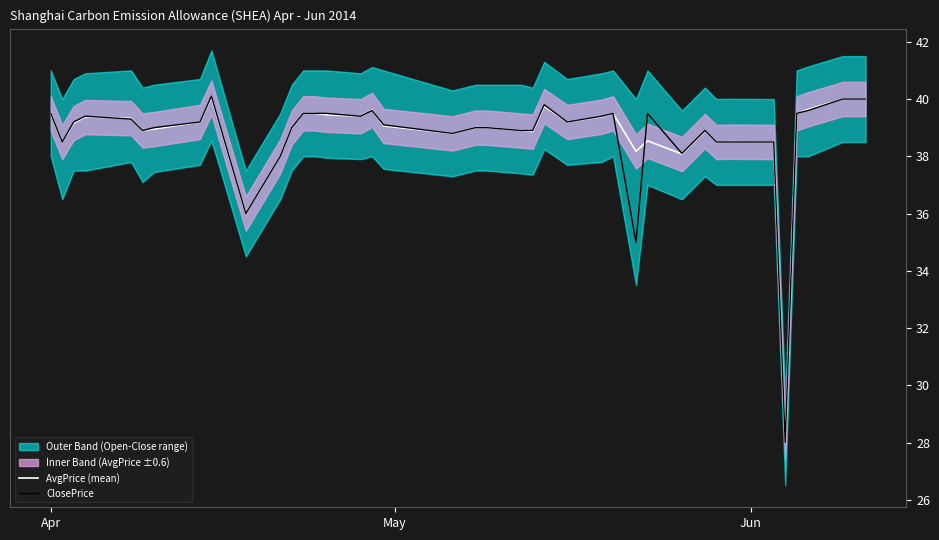

How many data points in AvgPrice (mean) are less than 39?

16